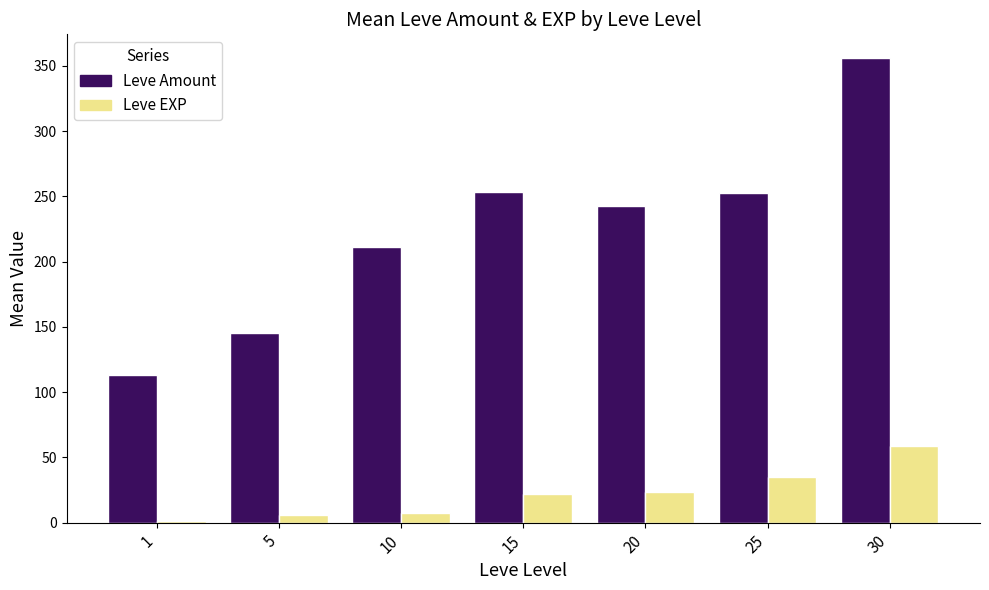

List the series in order of their peak value, highest first.

Leve Amount, Leve EXP